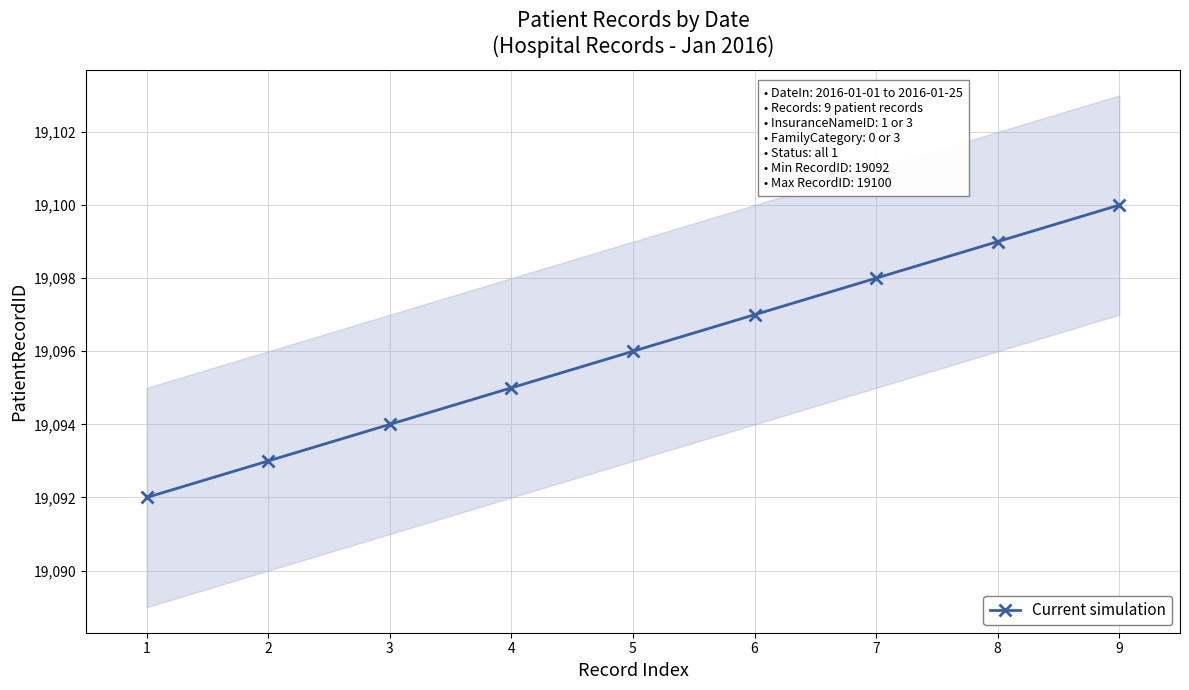

How many values are between 19094 and 19098?

5